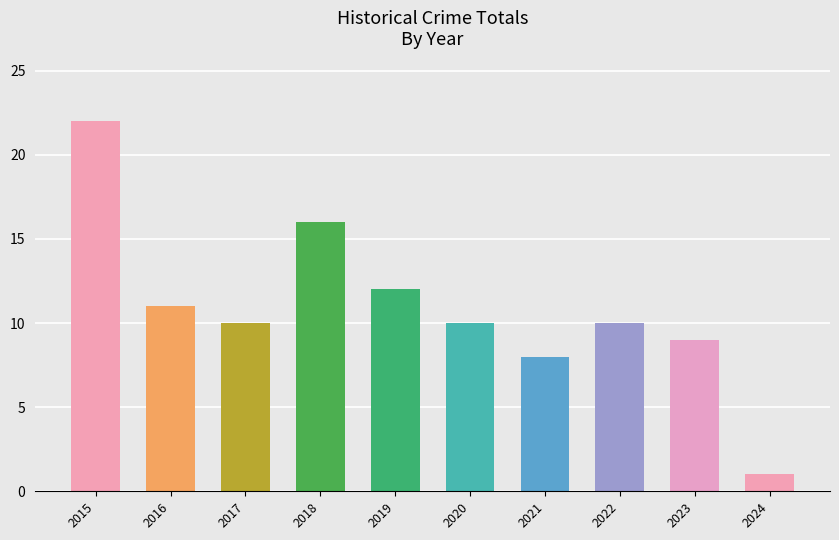

What is the difference between the second highest and minimum values?

15